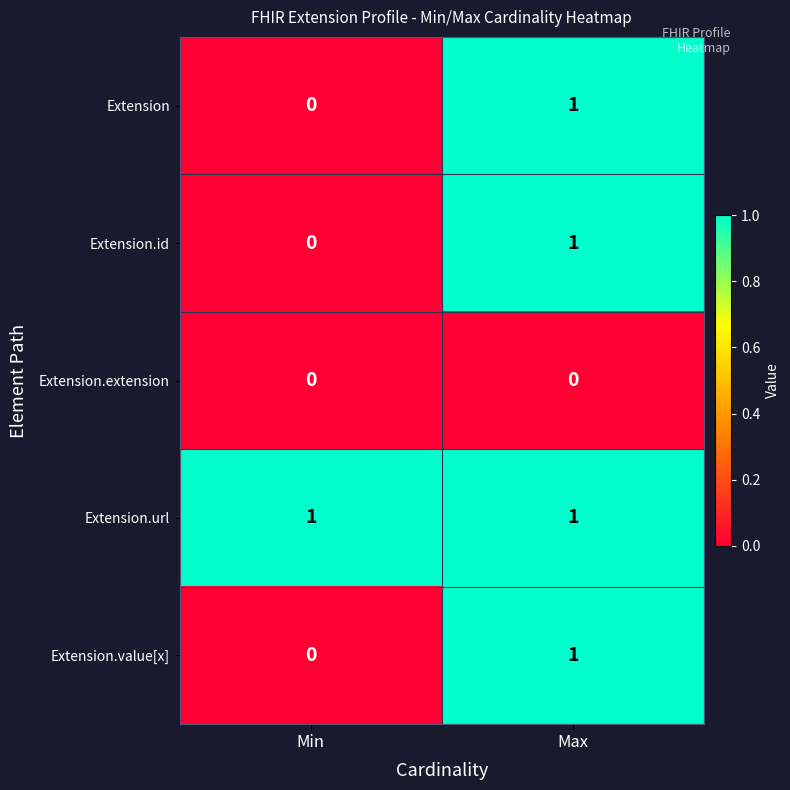

How many data points in Extension.value[x] are less than 1?

1